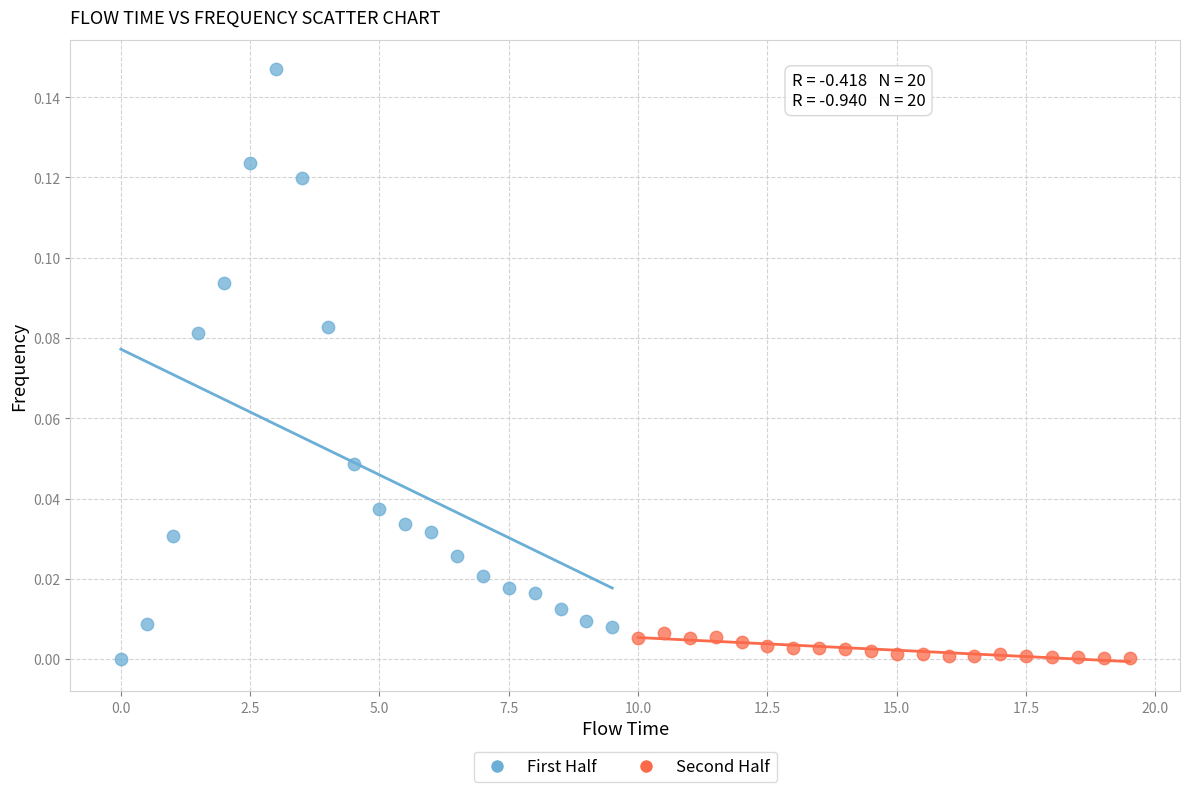

Which series contains the highest Y value?

First Half